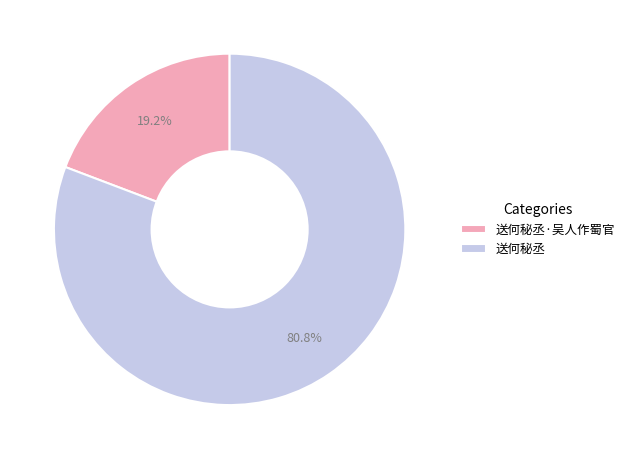

Is it true that 送何秘丞 is 81% of the pie?

True